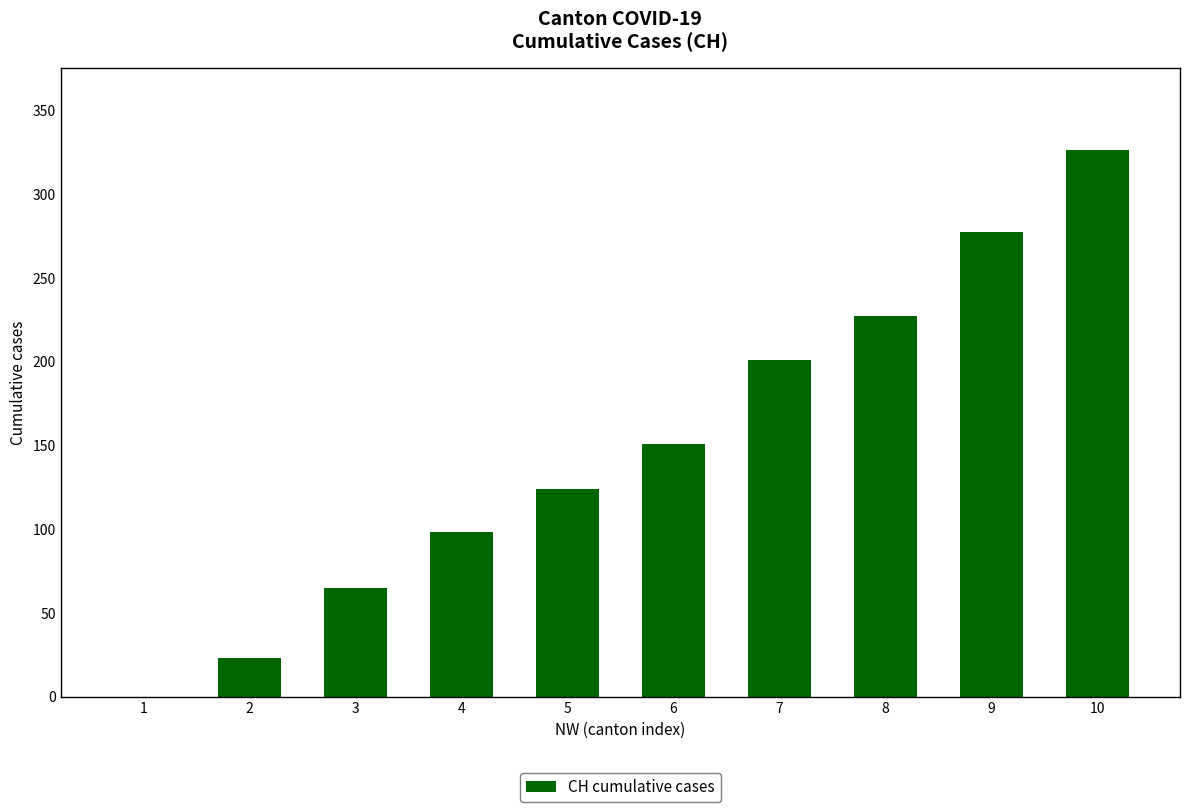

The value at 10 is 326. True or false?

True